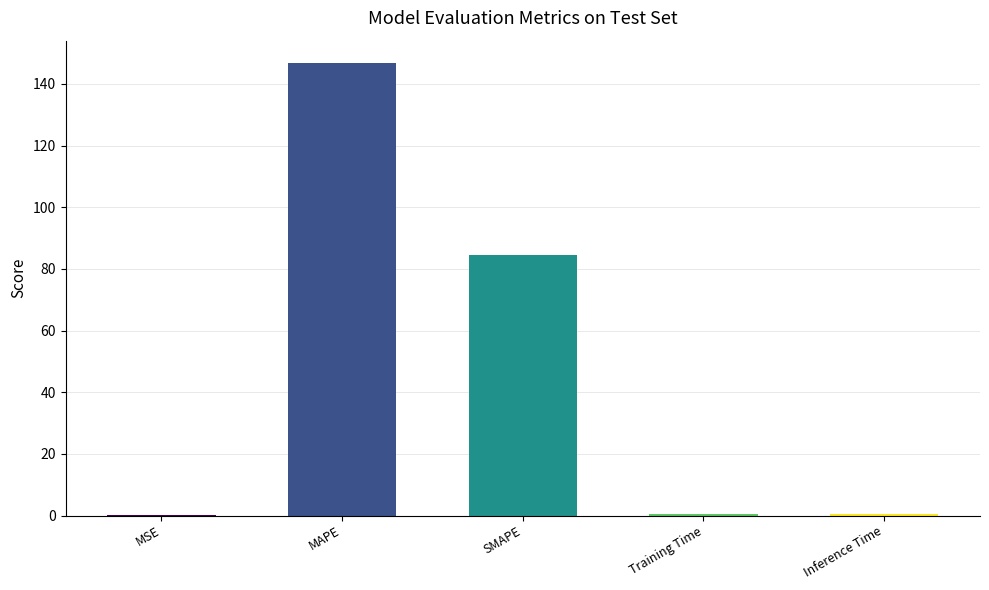

What is the difference between the values at Inference Time and SMAPE?

84.2